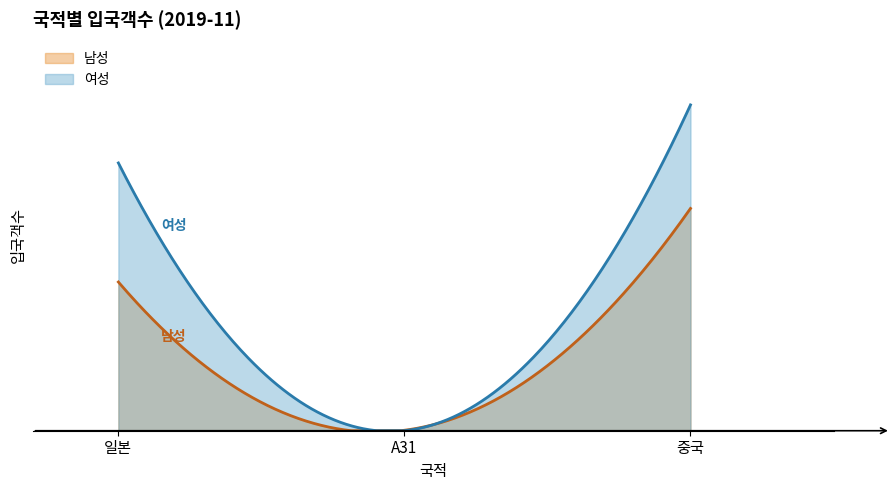

At 일본, list the series in order from smallest to largest.

남성, 여성